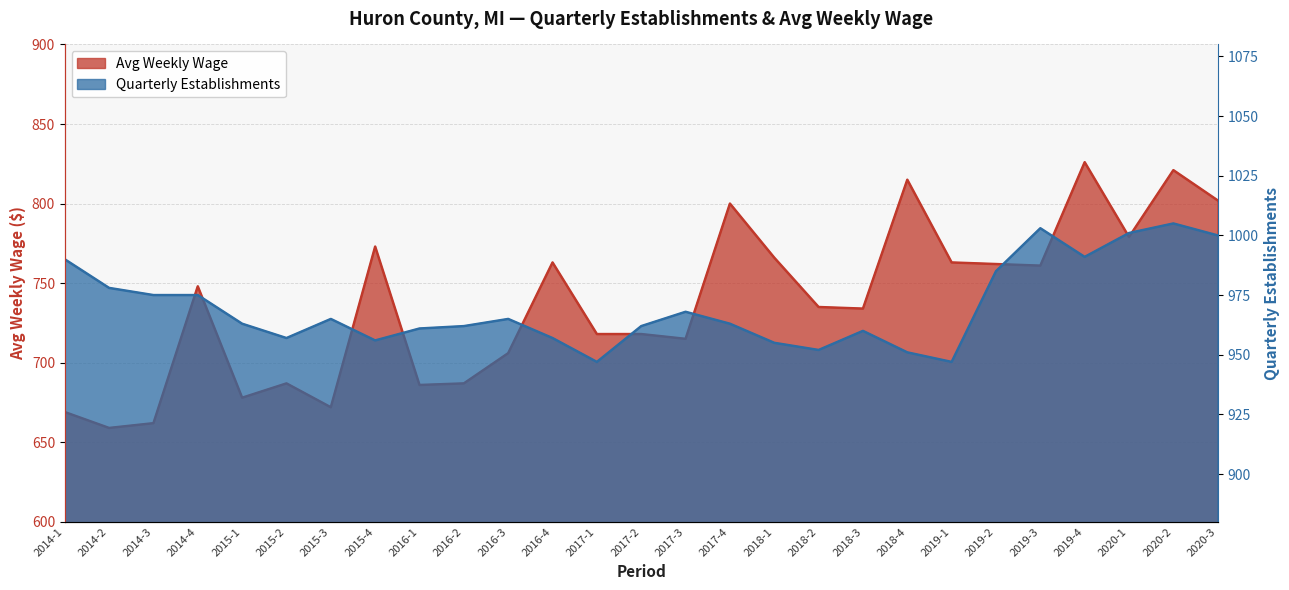

True or false: qtrly_estabs has a value of 335 at 2016-3.

False